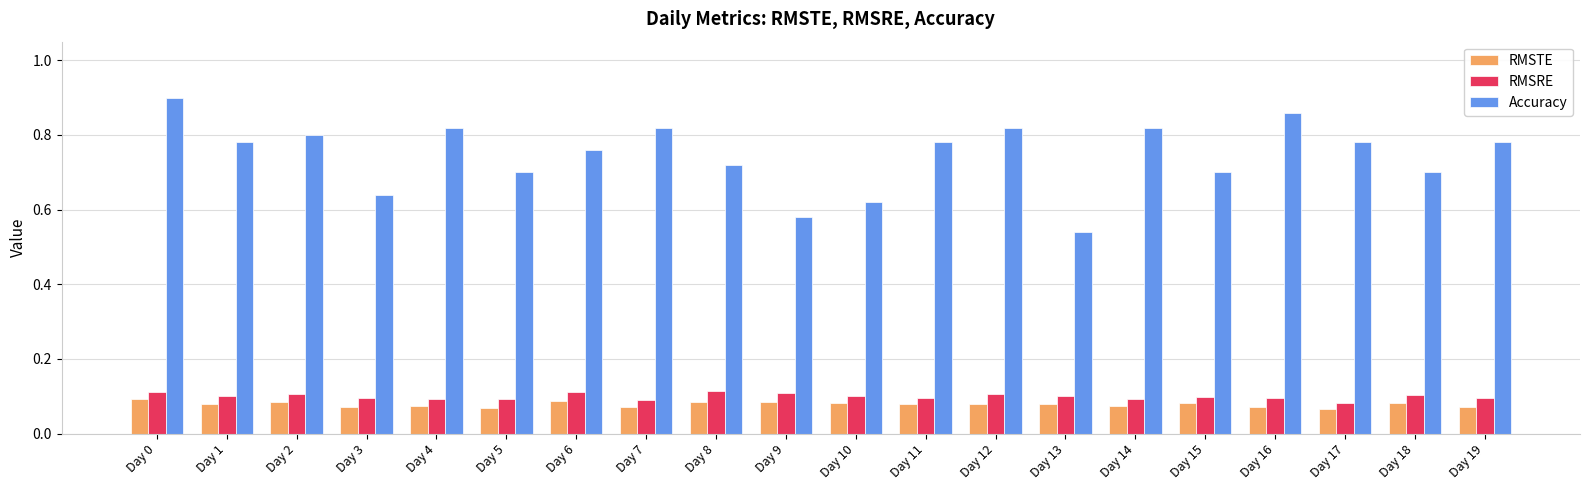

What is the sum of all RMSRE values?

2.0